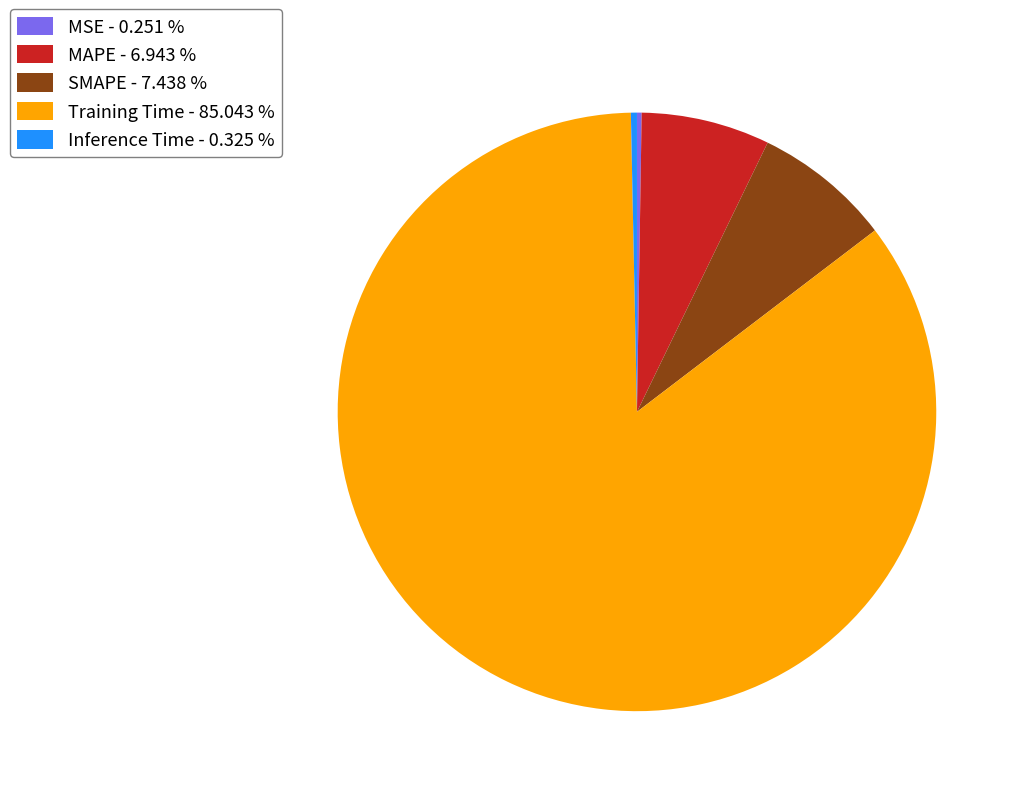

Combined, do Training Time - 85.043 % and SMAPE - 7.438 % account for over 50%?

Yes